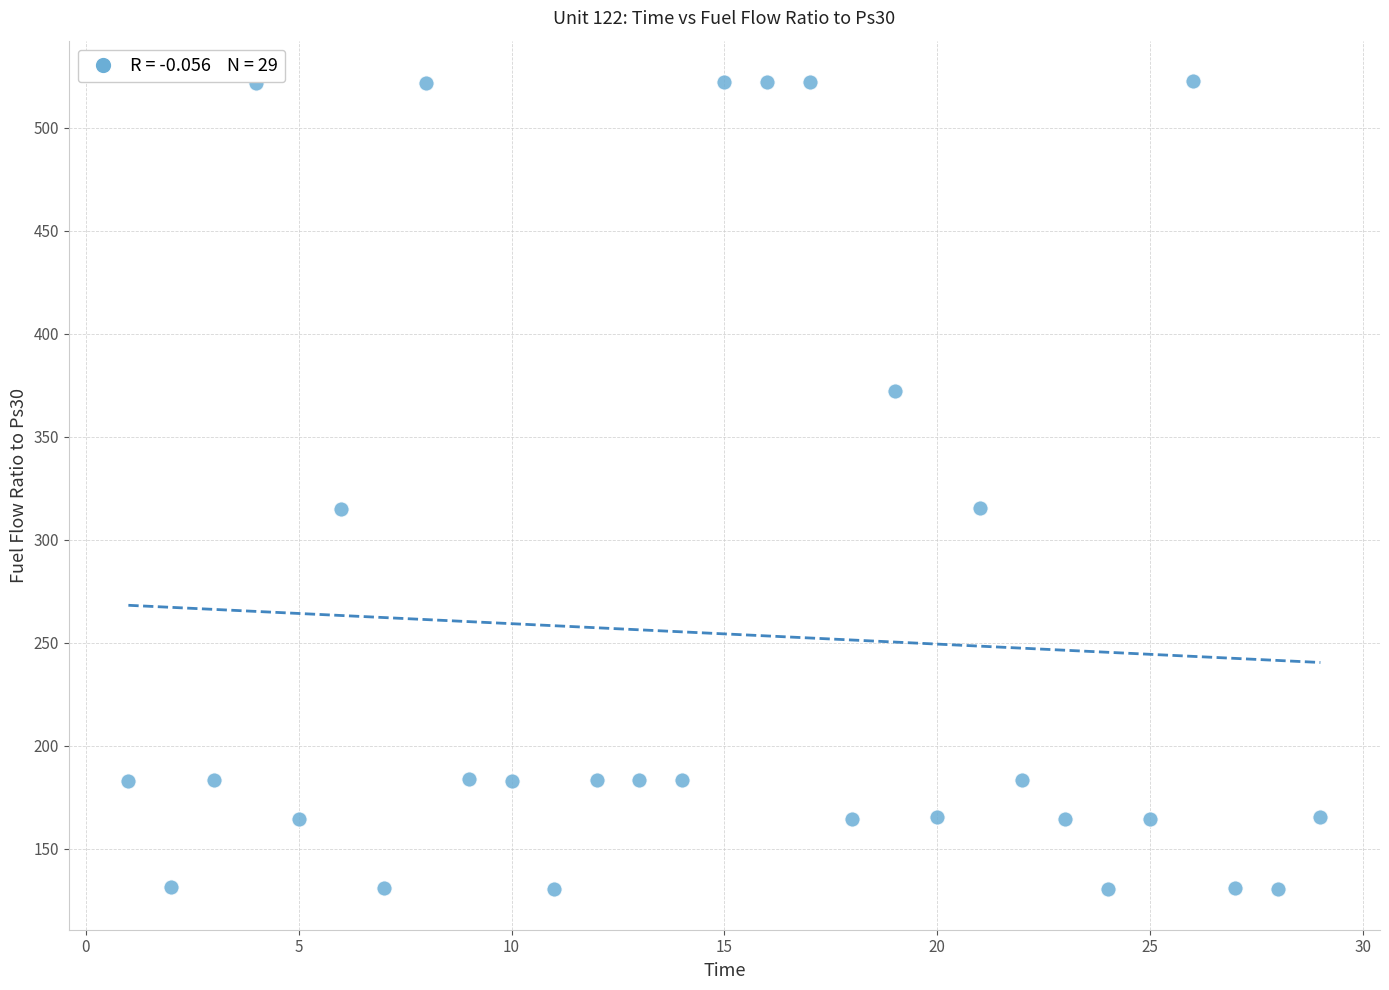

What is the range of Y values (max minus min)?

392.3